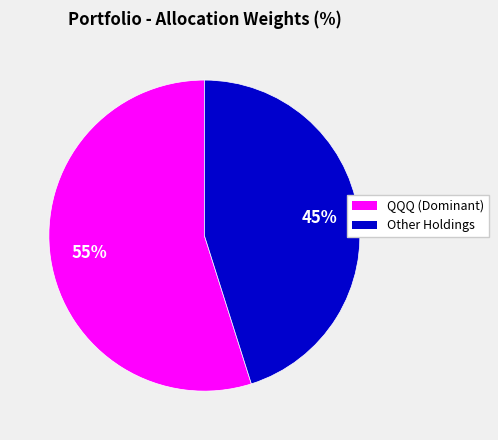

Do QQQ (Dominant) and Other Holdings together represent more than half of the pie?

Yes